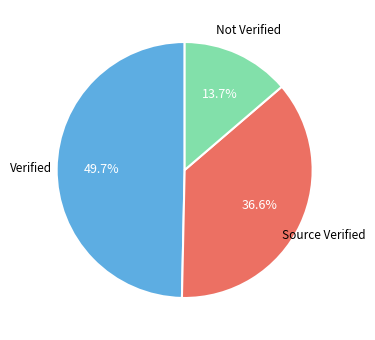

Is there any slice that represents more than half of the pie?

No